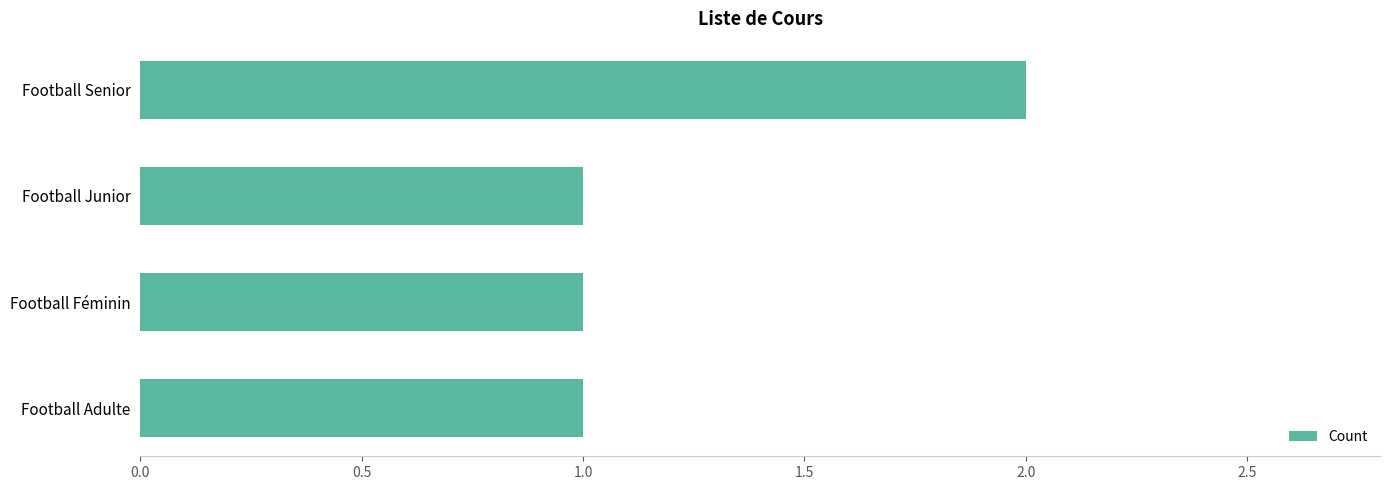

How many bars are there in total?

4